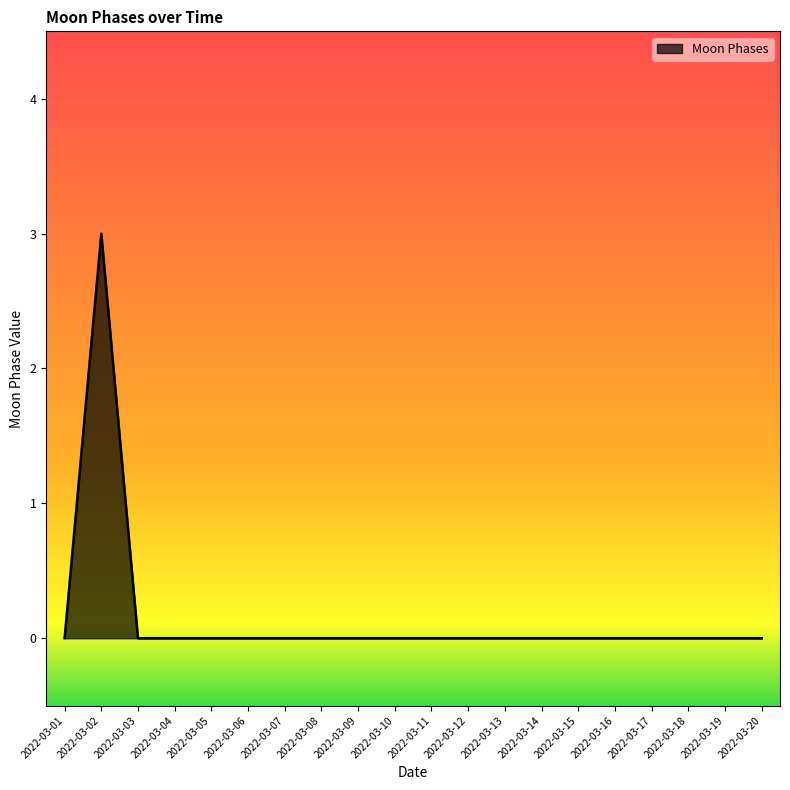

What is the change in value from 2022-03-02 to 2022-03-16?

-3